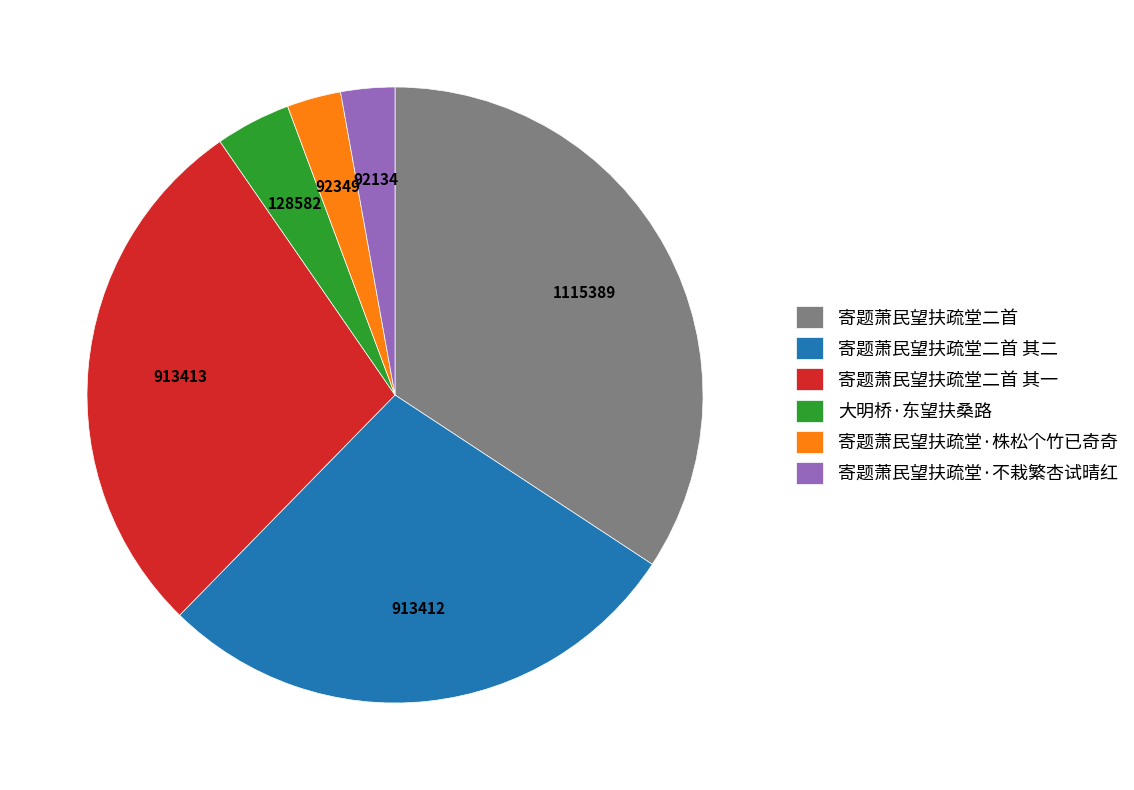

The 寄题萧民望扶疏堂二首 其二 slice represents 35% of the pie. True or false?

False